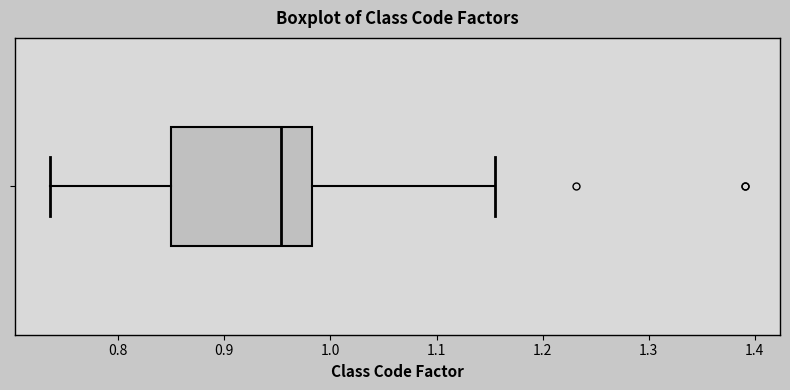

Transcribe this box plot: give where the median line is, the range the box spans, and where the two whiskers end, as read against the x-axis. The values are not printed on the chart, so give them approximately, as read against the axis.

median 0.95, box 0.85 to 0.98, whiskers 0.74 to 1.16